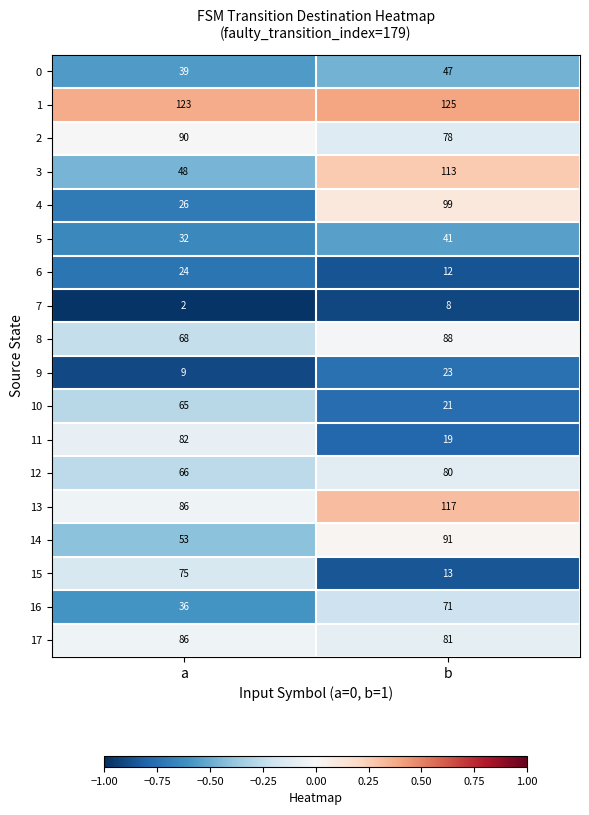

What is the sum of all 4 values?

125